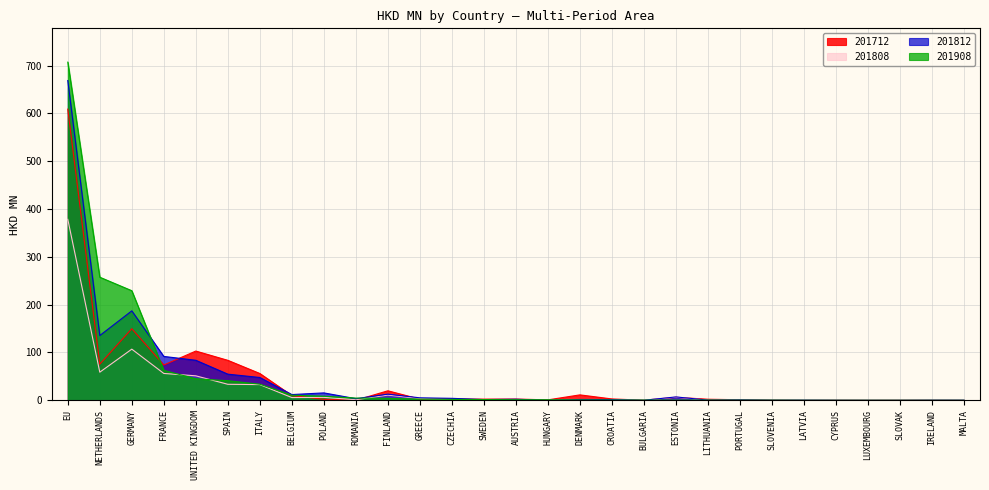

After their last crossing, which series has the higher values: 201712 or 201908?

201712